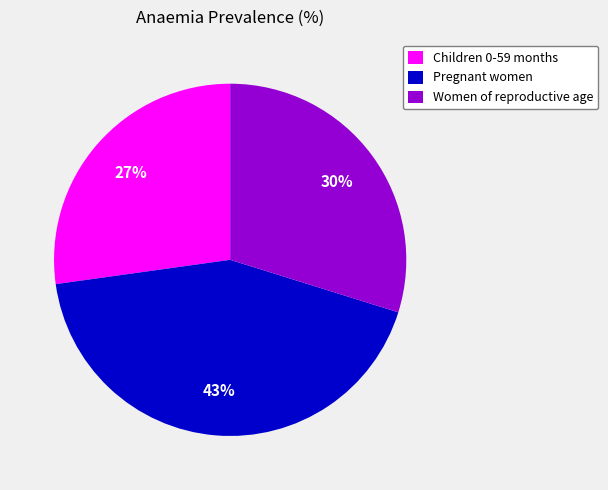

The Women of reproductive age slice represents 18% of the pie. True or false?

False